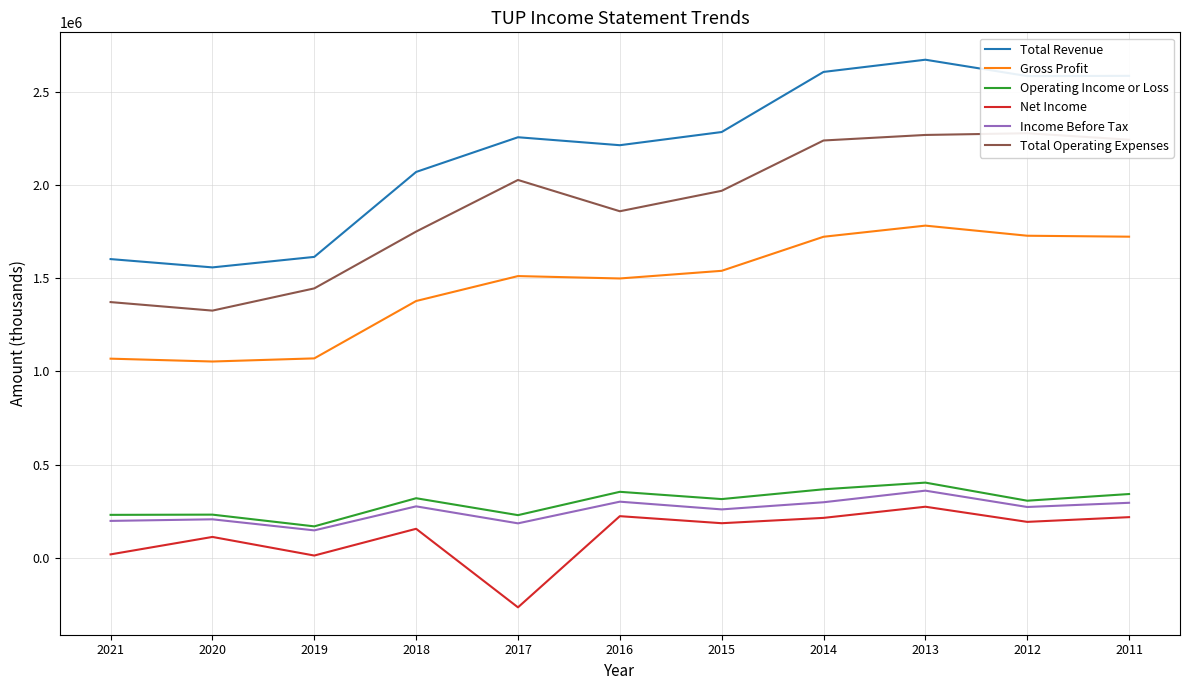

How many lines are shown in the chart?

6